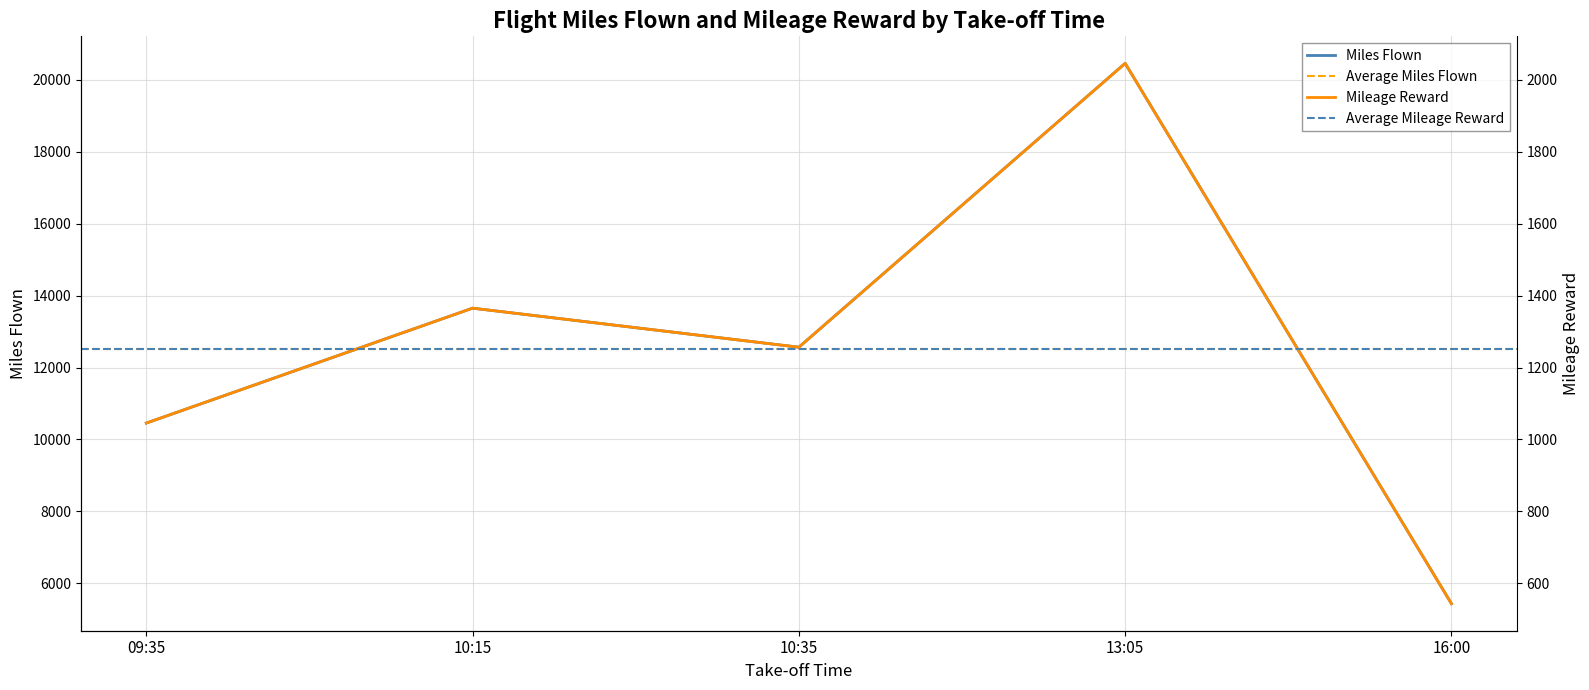

The Milage Reward series shows 877.6 at 10:15. True or false?

False